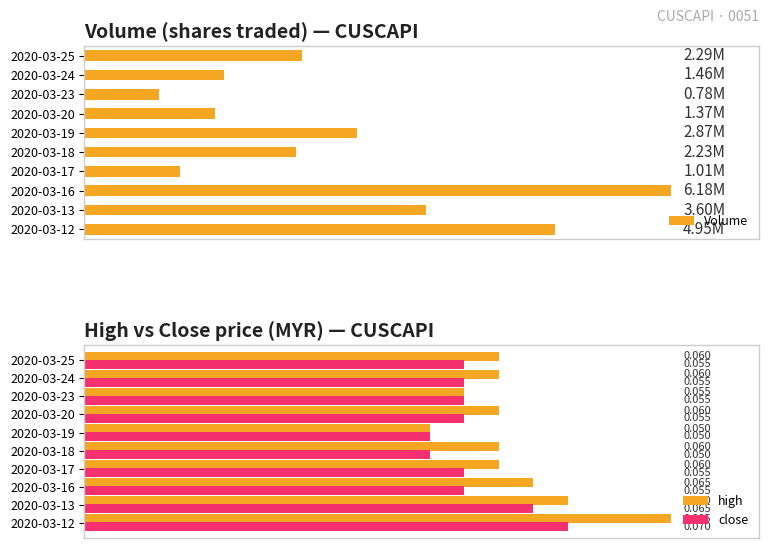

Is the value of close at 2020-03-17 greater than the value of high at 2020-03-25?

No